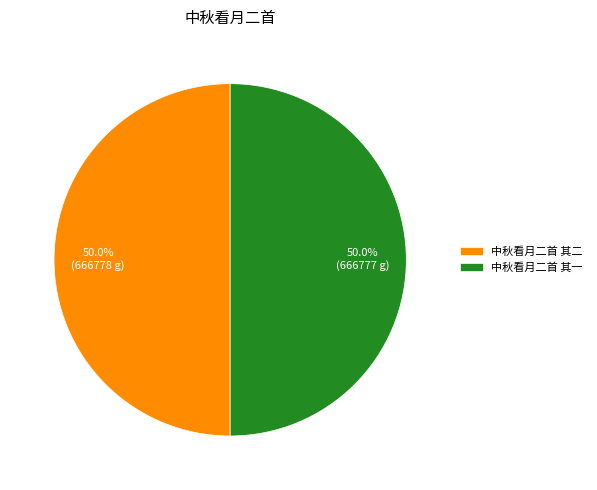

Is it true that 中秋看月二首 其二 is 58% of the pie?

False